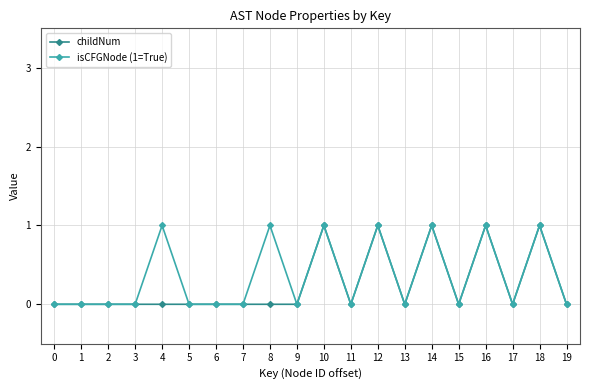

What is the value of the childNum point at the 19th from the left?

1